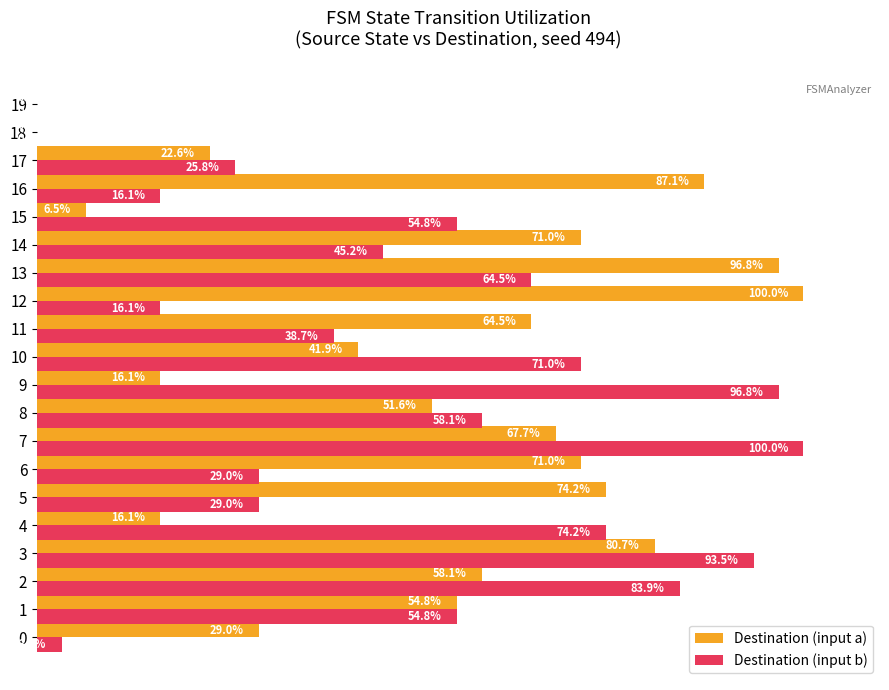

Is the value of Destination (input b) at 4 greater than the value of Destination (input a) at 3?

No